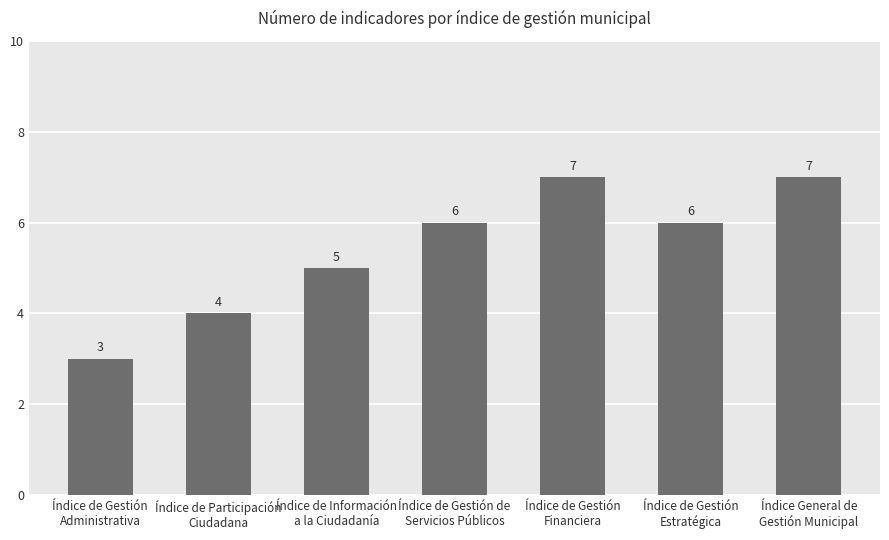

At which label is the value closest to 5?

Índice de Información
a la Ciudadanía